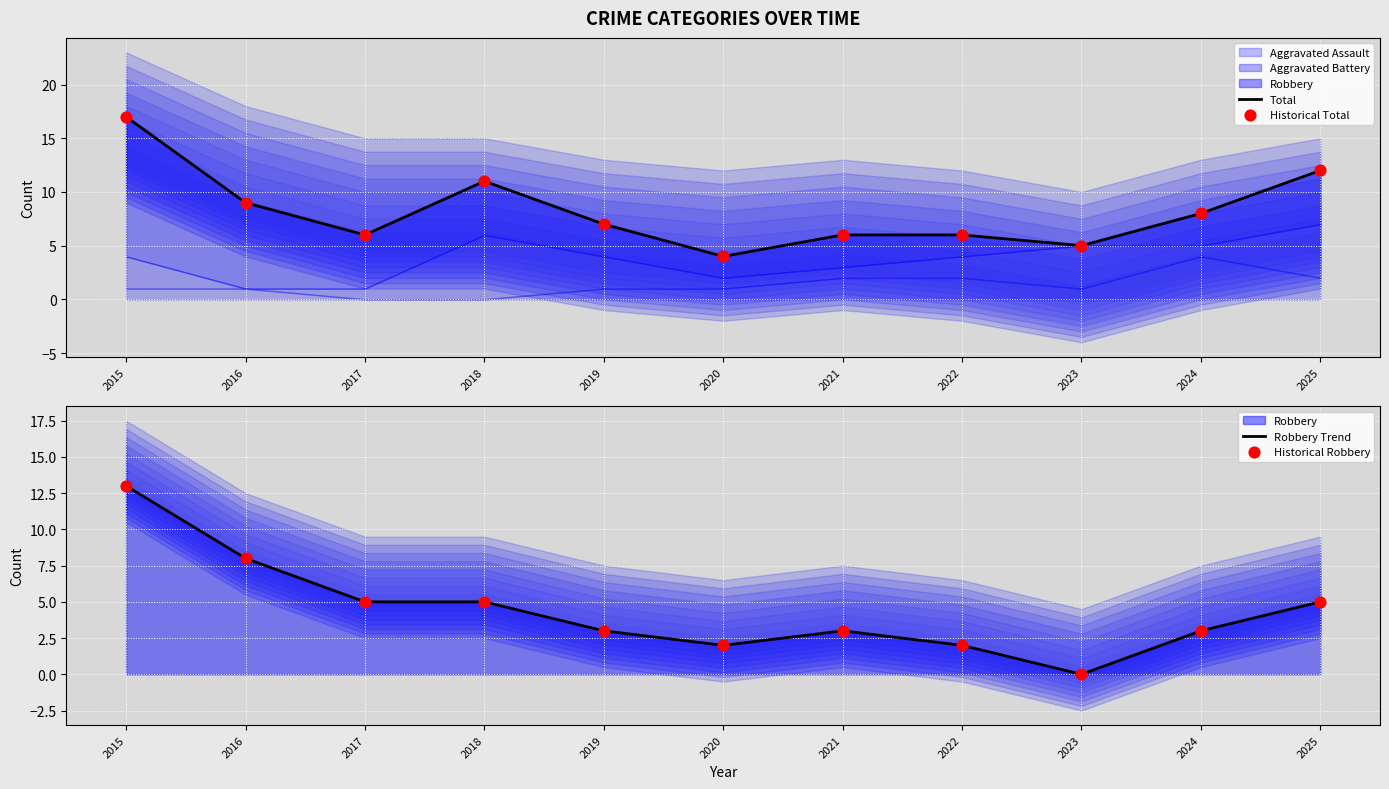

At how many categories does at least one series exceed 5?

9